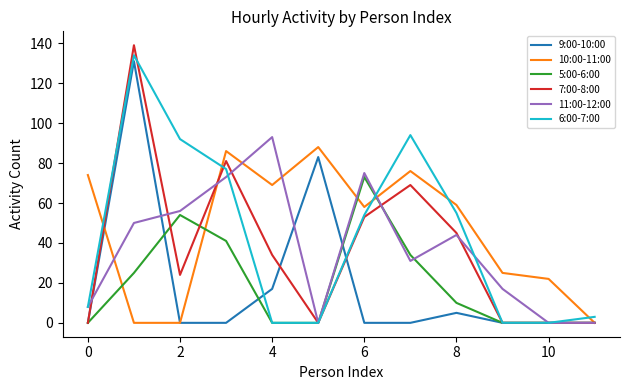

Reading left to right, transcribe all the data shown in this chart.

9:00-10:00: 0	131	0	0	17	83	0	0	5	0	0	0
10:00-11:00: 74	0	0	86	69	88	58	76	59	25	22	0
5:00-6:00: 0	25	54	41	0	0	73	34	10	0	0	0
7:00-8:00: 0	139	24	81	34	0	53	69	45	0	0	0
11:00-12:00: 8	50	56	73	93	0	75	31	44	17	0	0
6:00-7:00: 8	134	92	77	0	0	54	94	55	0	0	3